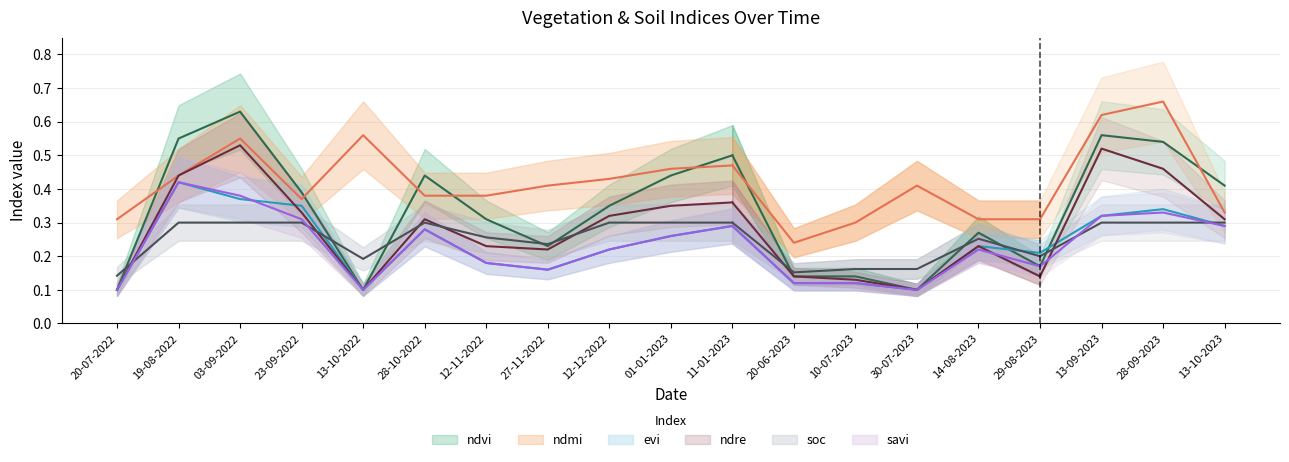

True or false: ndre has more than 1 interior local peaks.

True